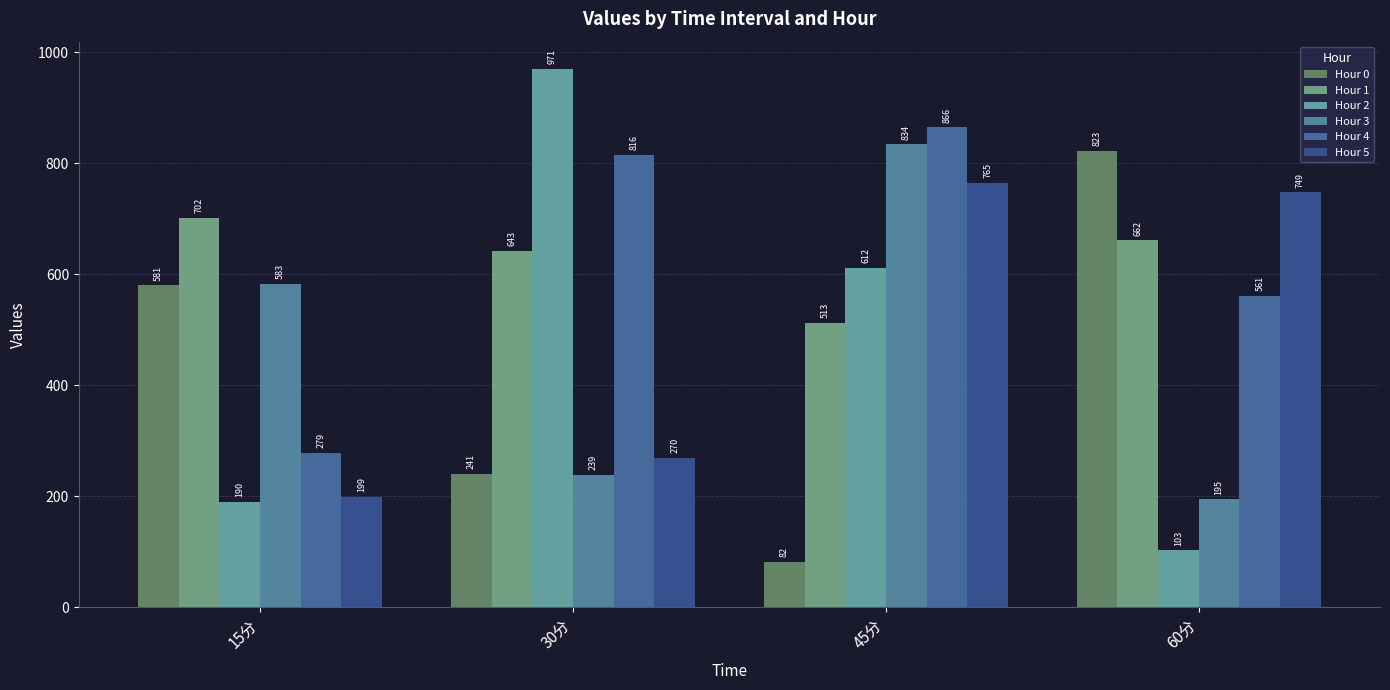

The Hour 2 series shows 102.7 at 60分. True or false?

True